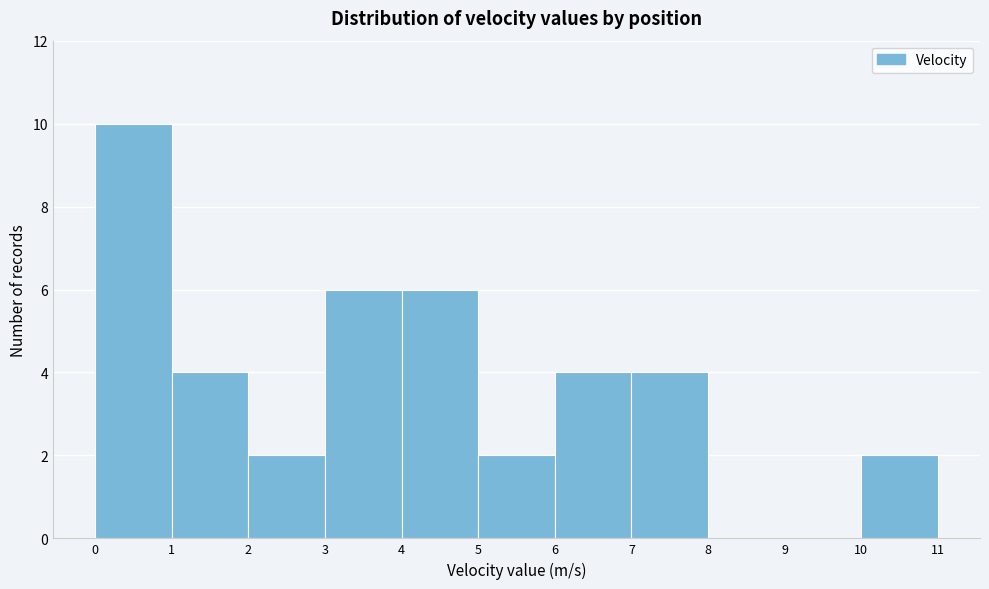

Reading left to right, list every bar in this chart as the range it spans on the x-axis followed by its height. The values are not printed on the chart, so give them approximately, as read against the axis.

0 to 1: 10
1 to 2: 4
2 to 3: 2
3 to 4: 6
4 to 5: 6
5 to 6: 2
6 to 7: 4
7 to 8: 4
8 to 9: 0
9 to 10: 0
10 to 11: 2